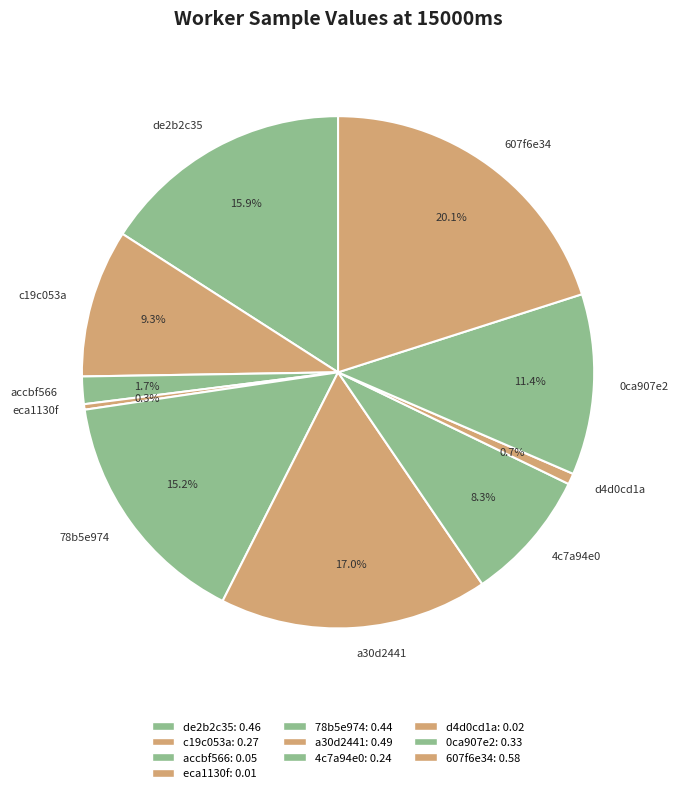

What is the largest slice in the pie chart?

607f6e34